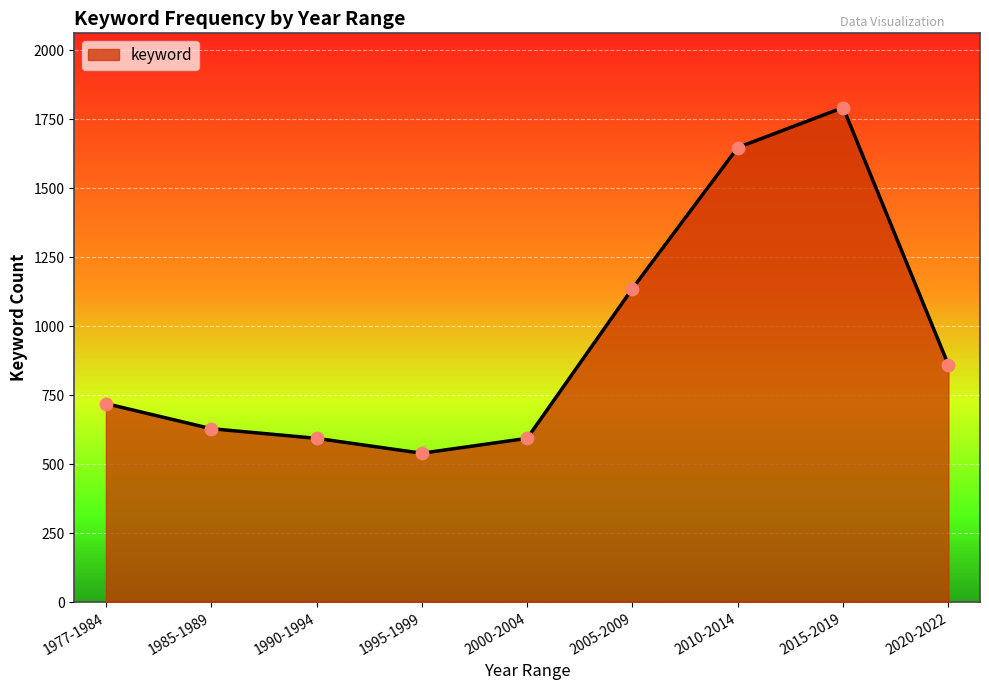

What is the ratio of the value at 1985-1989 to the value at 2000-2004?

1.1